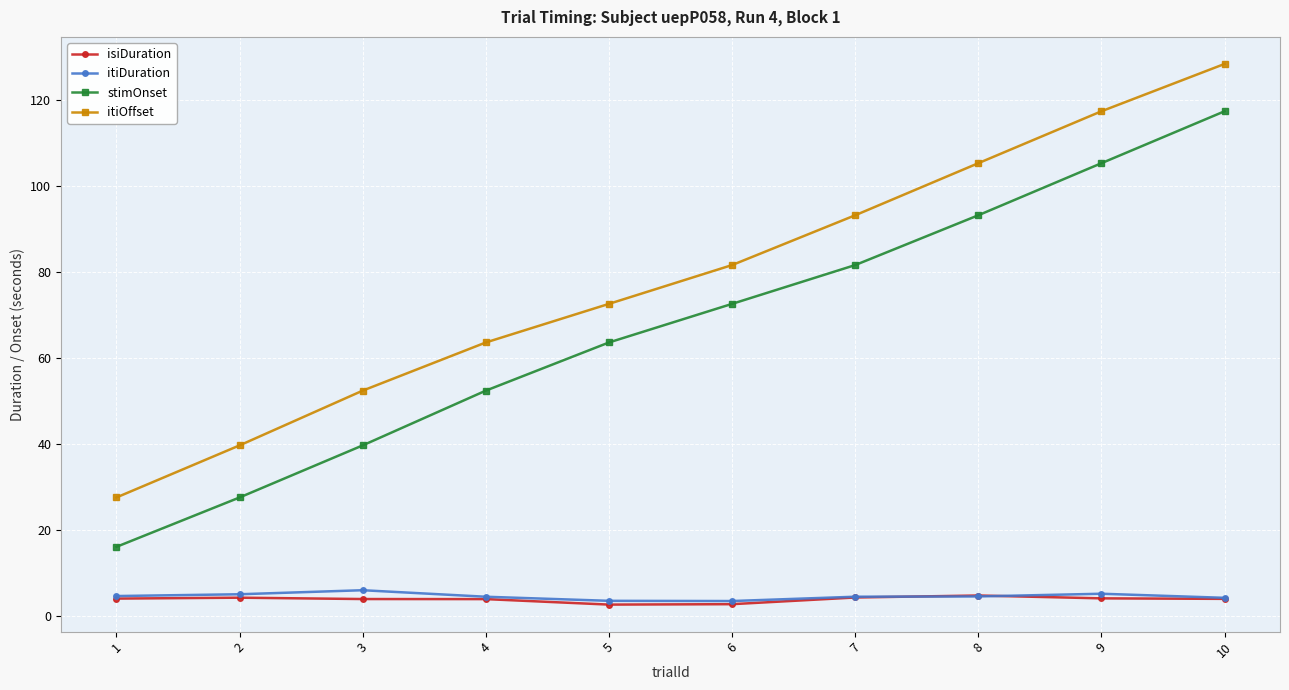

At which label does itiOffset first exceed 81?

6